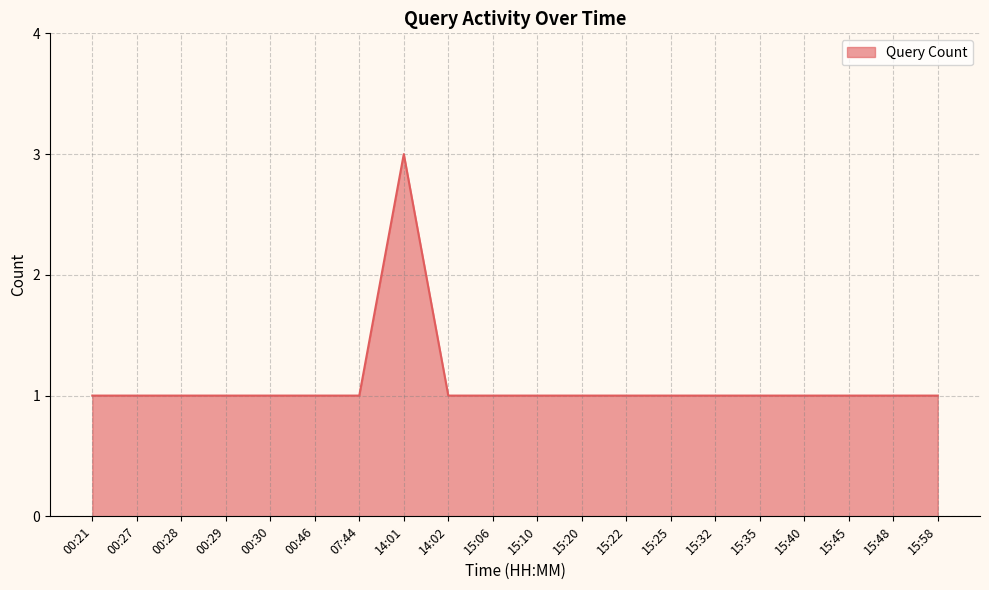

Reading left to right, extract all data points from this chart.

00:21=1	00:27=1	00:28=1	00:29=1	00:30=1	00:46=1	07:44=1	14:01=3	14:02=1	15:06=1	15:10=1	15:20=1	15:22=1	15:25=1	15:32=1	15:35=1	15:40=1	15:45=1	15:48=1	15:58=1